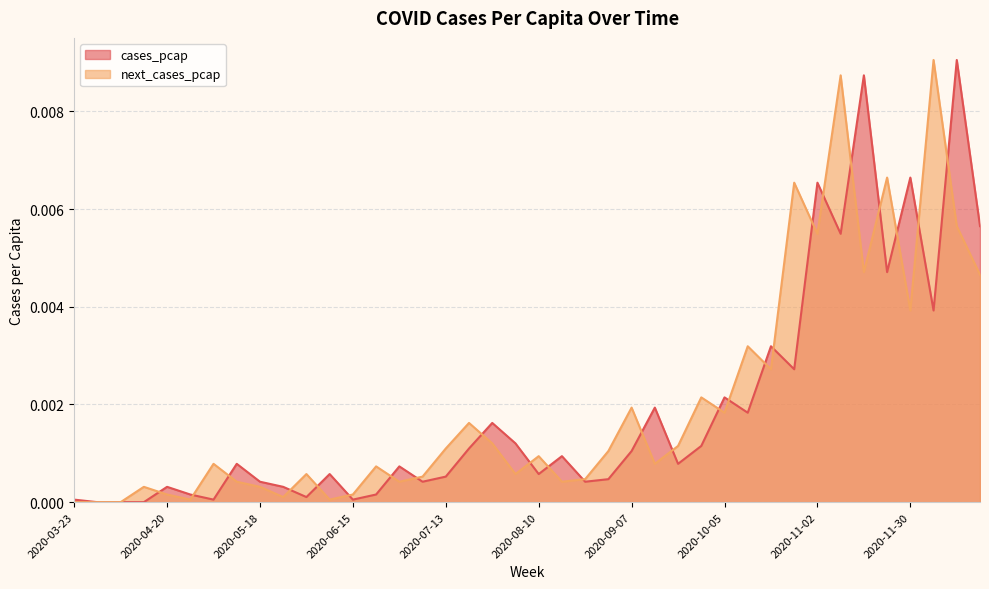

Where is the first local maximum for cases_pcap?

2020-04-20